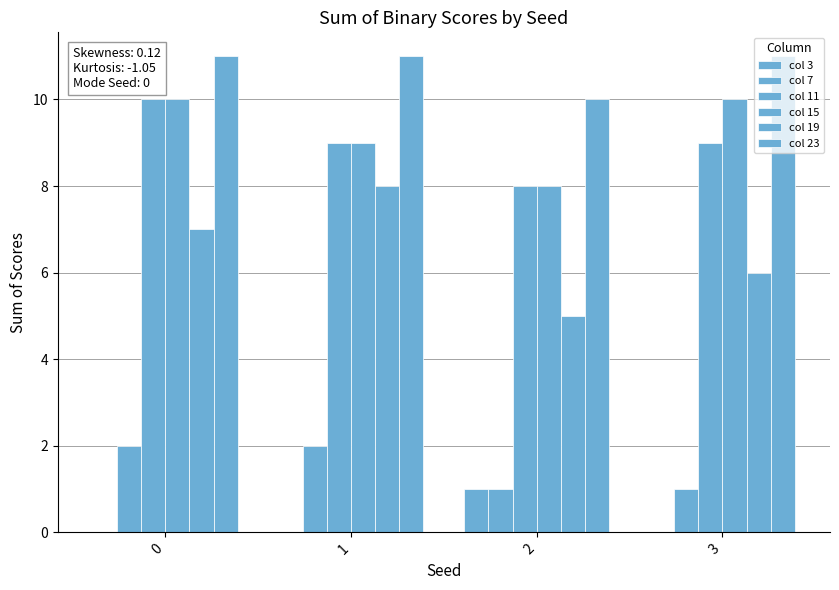

How many groups of bars are there?

4